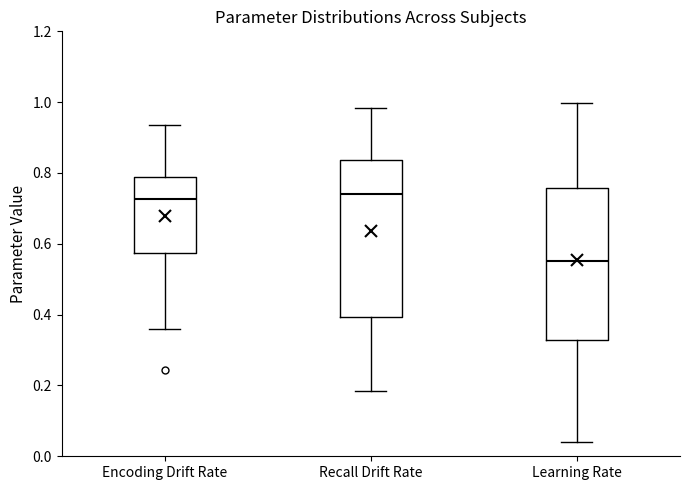

Reading left to right, transcribe this box plot: for each box, give where its median line is, the range the box spans, and where its two whiskers end, as read against the y-axis. The values are not printed on the chart, so give them approximately, as read against the axis.

Encoding Drift Rate: median 0.72, box 0.58 to 0.78, whiskers 0.36 to 0.94
Recall Drift Rate: median 0.74, box 0.40 to 0.84, whiskers 0.18 to 0.98
Learning Rate: median 0.56, box 0.32 to 0.76, whiskers 0.04 to 1.00